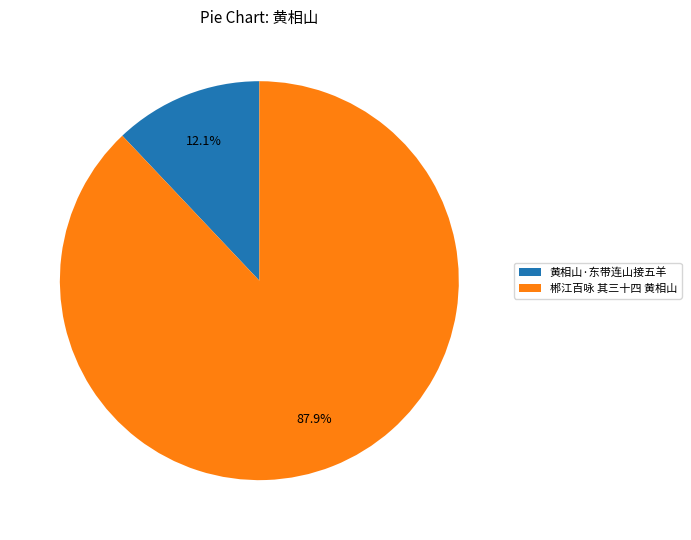

How many segments does this pie chart have?

2